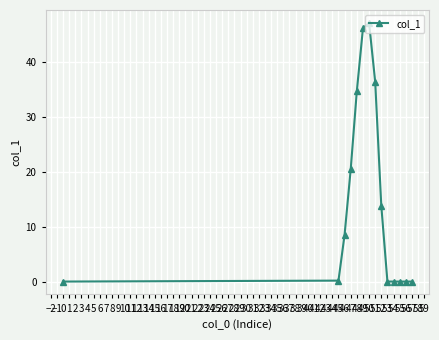

Is this an area chart (filled region under the line)?

No